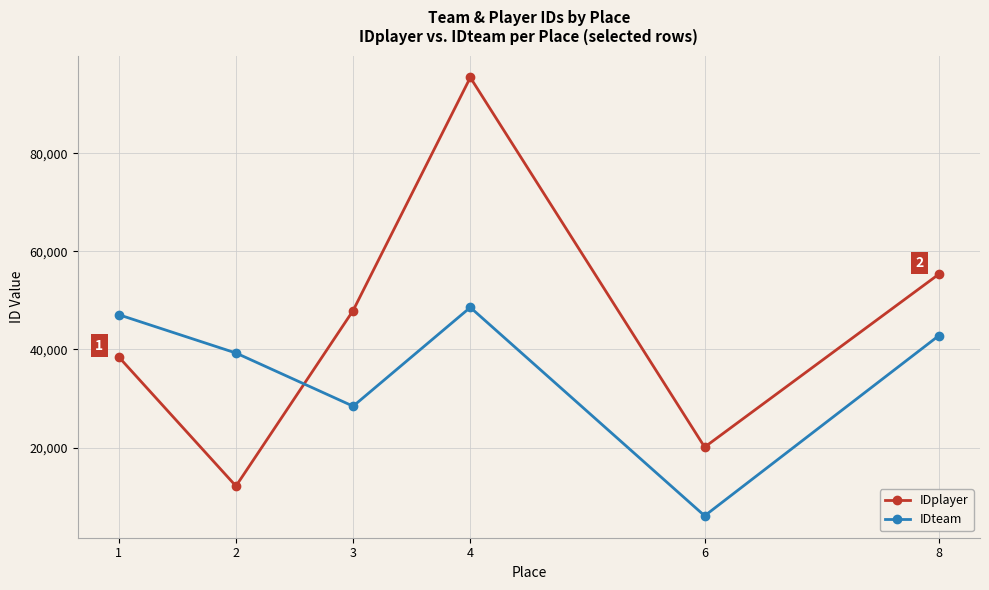

Which series has the widest spread of values?

IDplayer